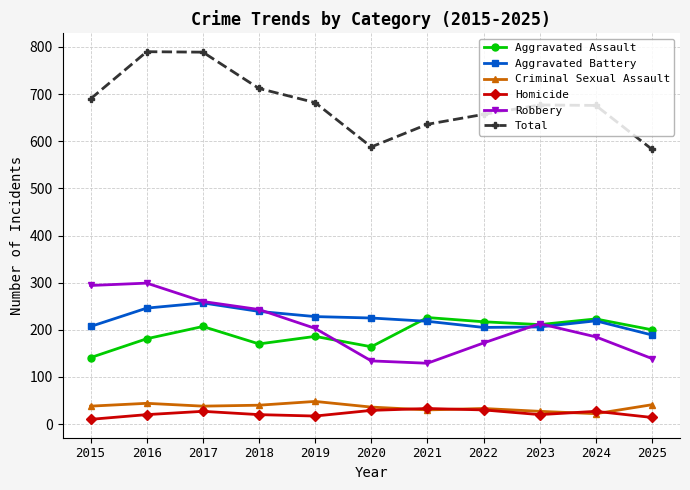

What is the value of the Criminal Sexual Assault point at the 10th from the left?

22